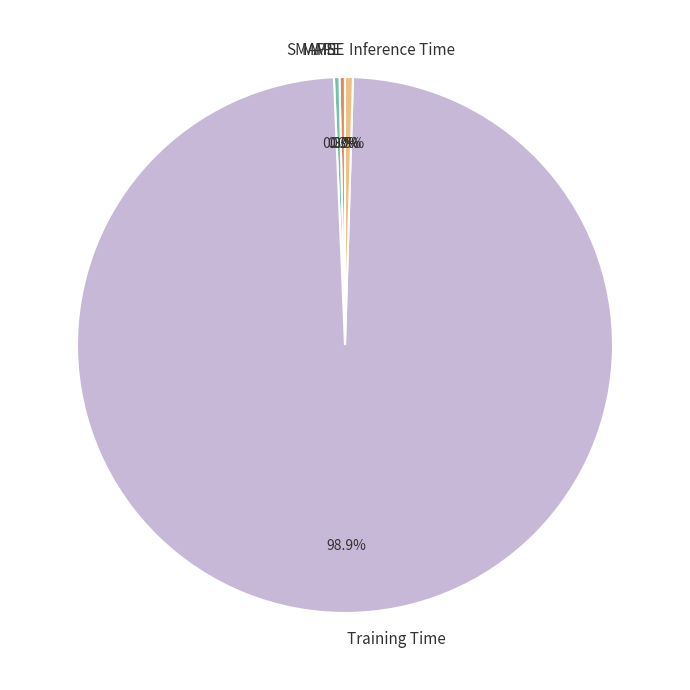

Does MAPE represent more than half of the total?

No